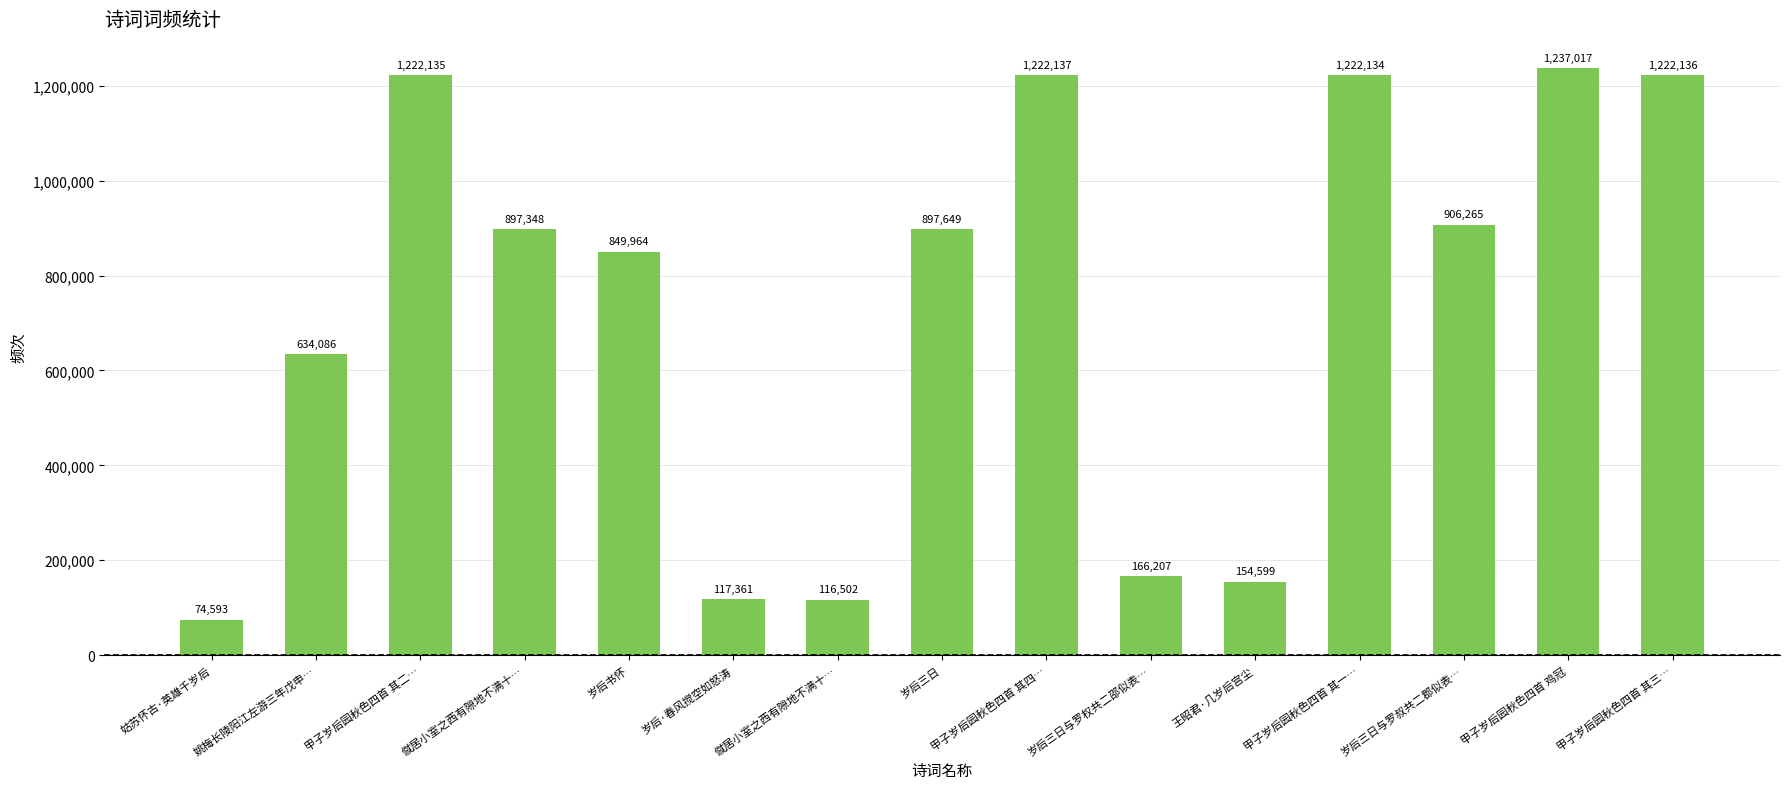

How many bars are there in total?

15